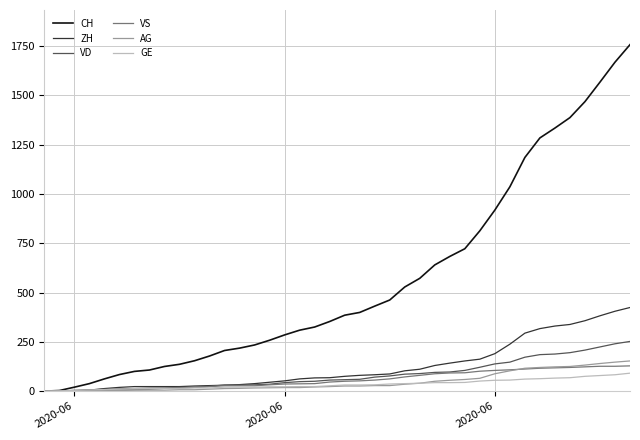

How many lines are shown in the chart?

6